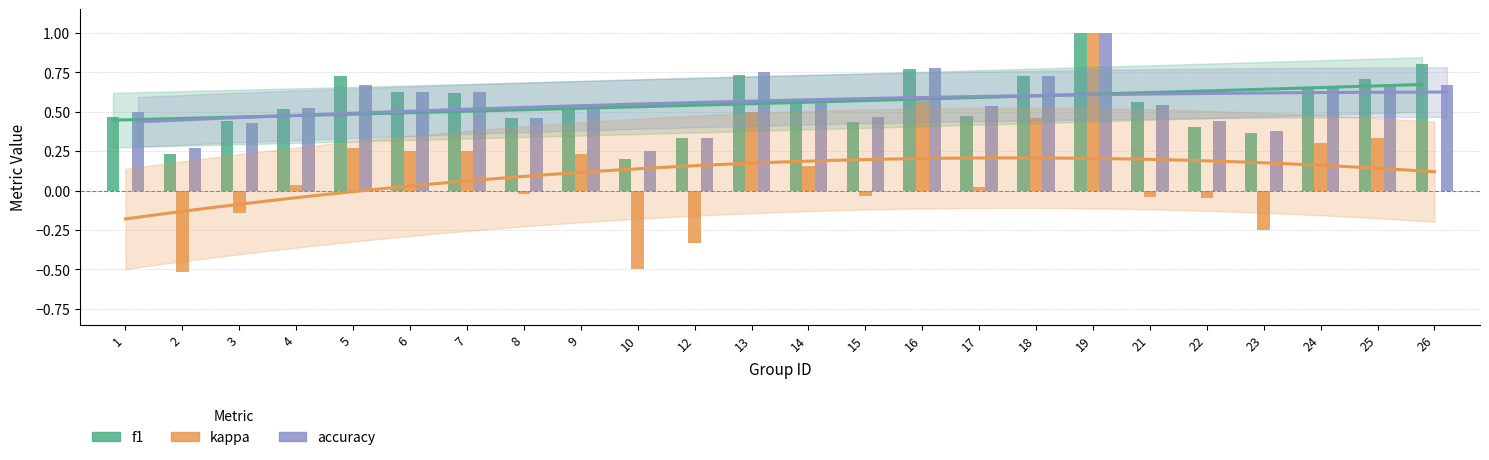

The value of f1 at 17 is 0.5. True or false?

True